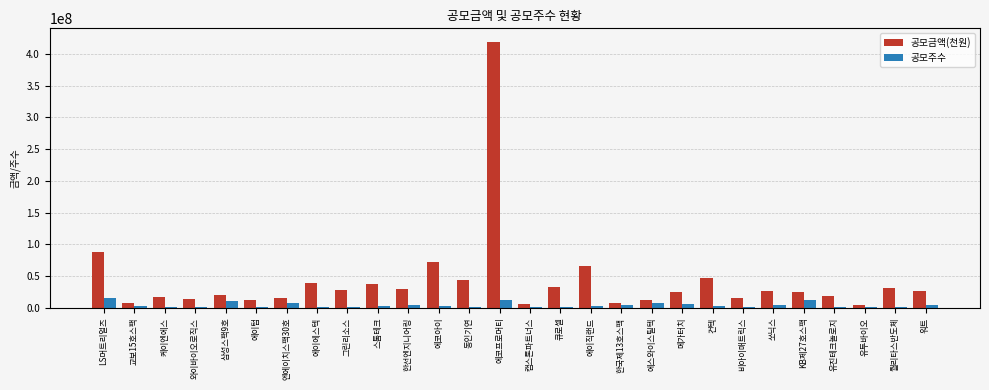

At which label is 공모금액(천원) closest to 212095664?

LS머트리얼즈